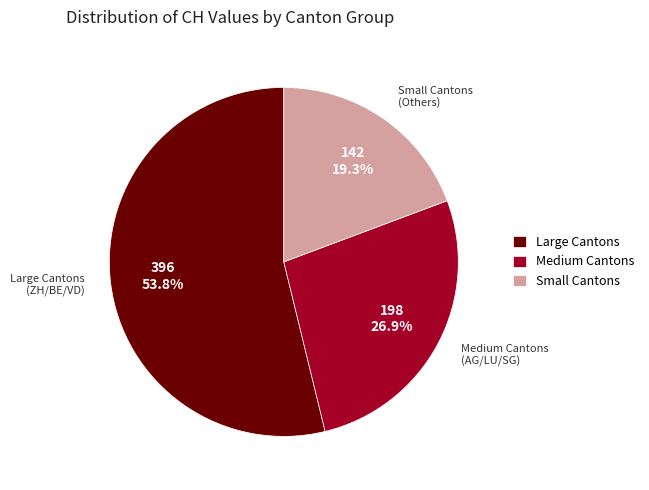

Is there any slice that represents more than half of the pie?

Yes